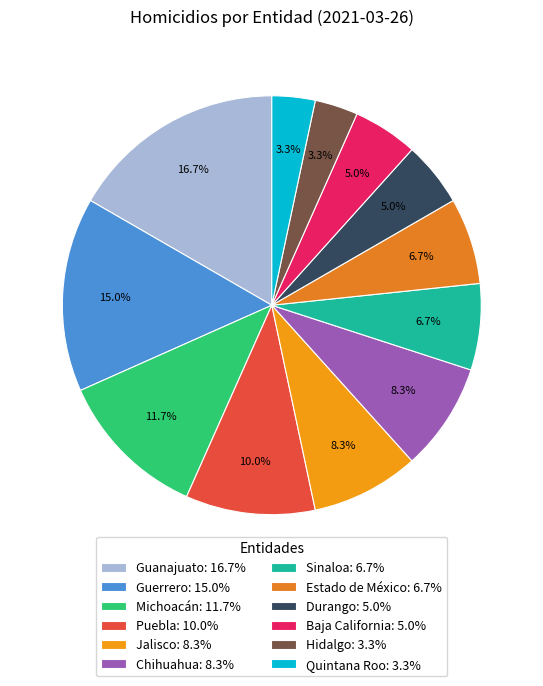

How many segments does this pie chart have?

12